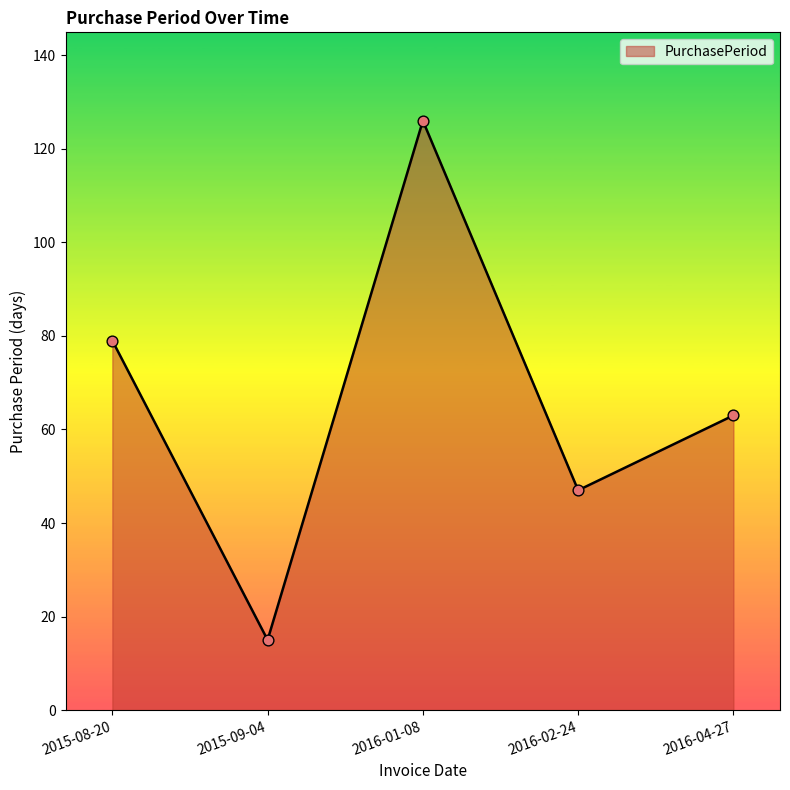

What is the change in value from 2016-02-24 to 2016-04-27?

+16